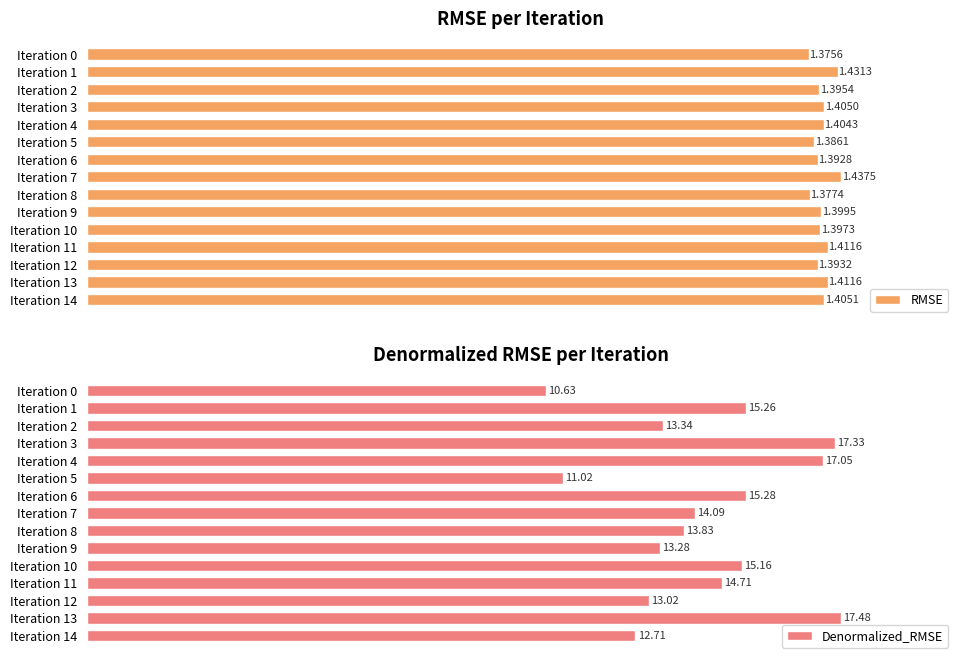

Reading right to left, transcribe all the data shown in this chart.

RMSE: 1.4	1.4	1.4	1.4	1.4	1.4	1.4	1.4	1.4	1.4	1.4	1.4	1.4	1.4	1.4
Denormalized_RMSE: 12.7	17.5	13.0	14.7	15.2	13.3	13.8	14.1	15.3	11.0	17.1	17.3	13.3	15.3	10.6